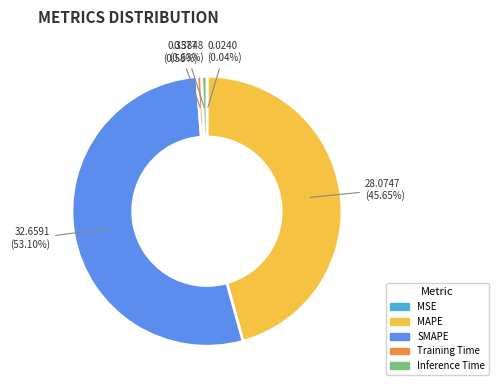

Does MAPE represent more than half of the total?

No